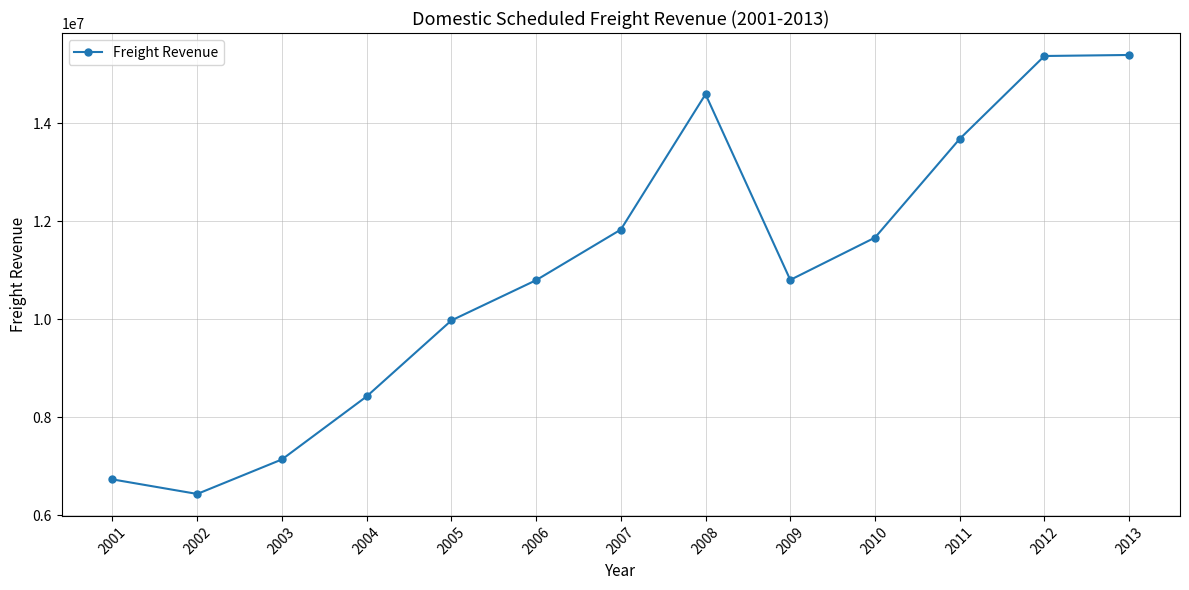

What is the smallest value displayed?

6434778.1